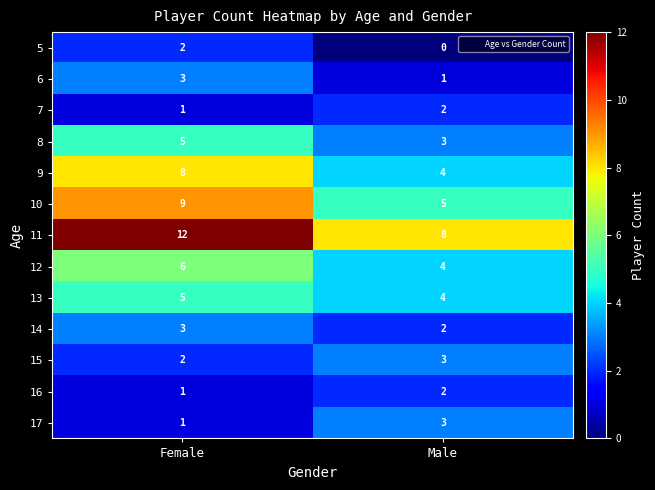

Is the value of 7 at Male greater than the value of 14 at Female?

No